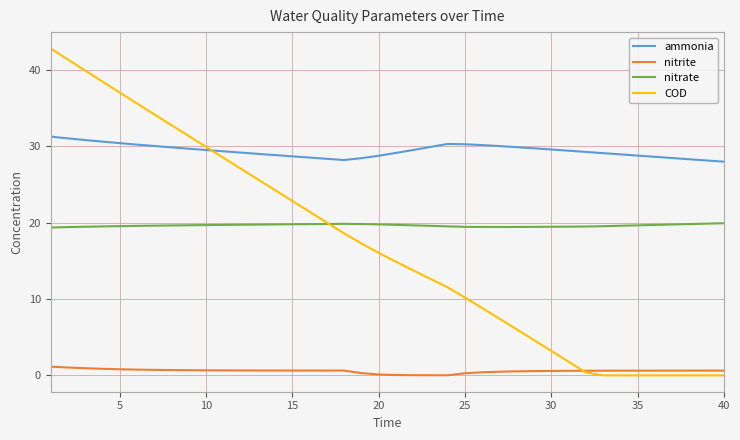

What are all the series names shown in the legend?

ammonia, nitrite, nitrate, COD